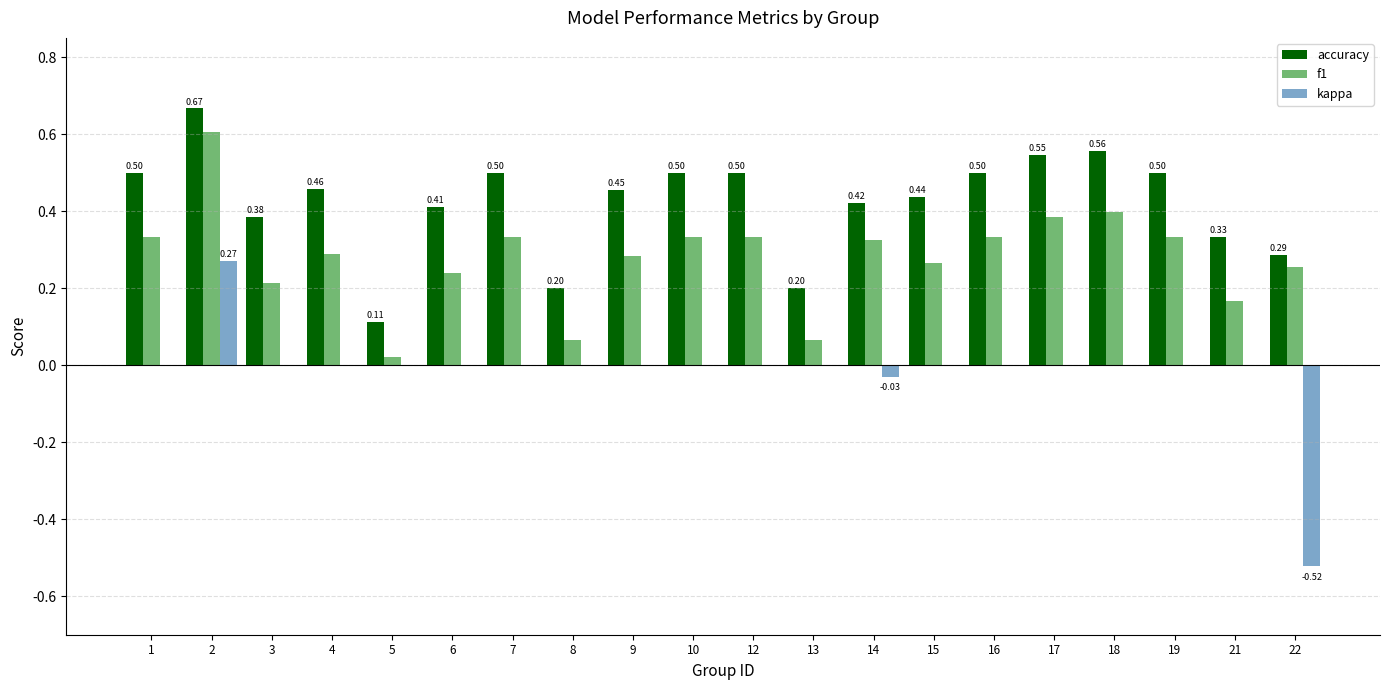

At which category is the sum across all series the highest?

2